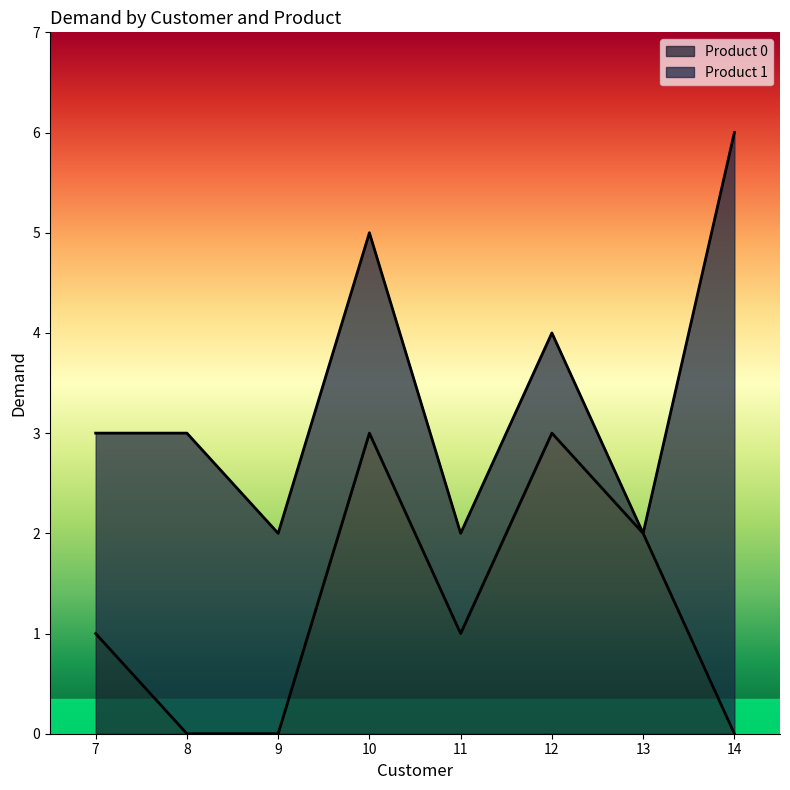

What is the change in value from 7 to 9?

-1